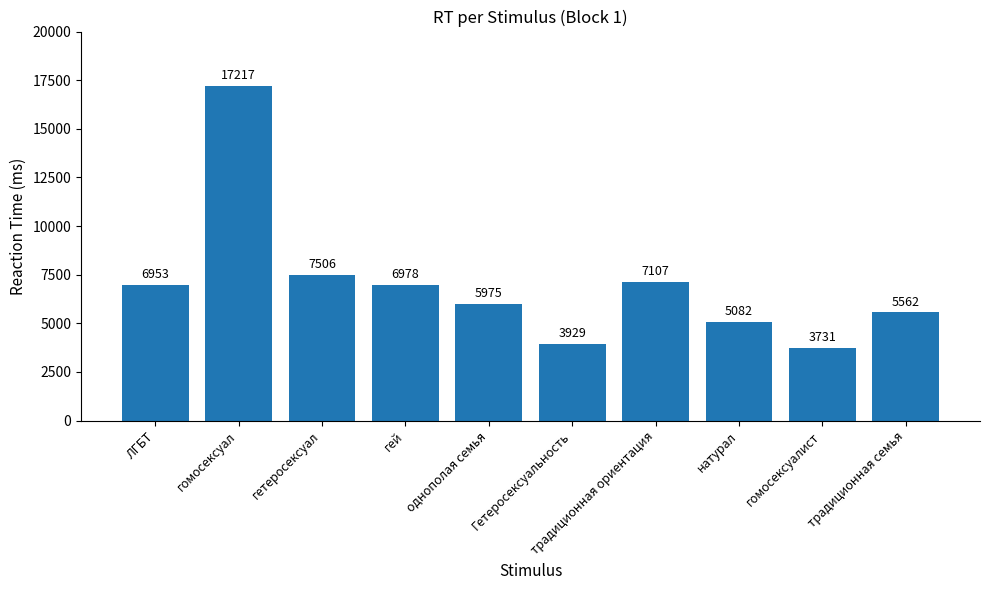

What is the change in value from натурал to традиционная семья?

+480